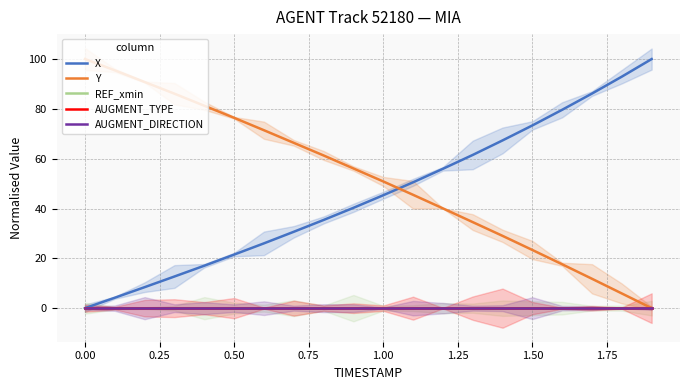

Which has a higher value, 1.75 or 1.25?

1.75